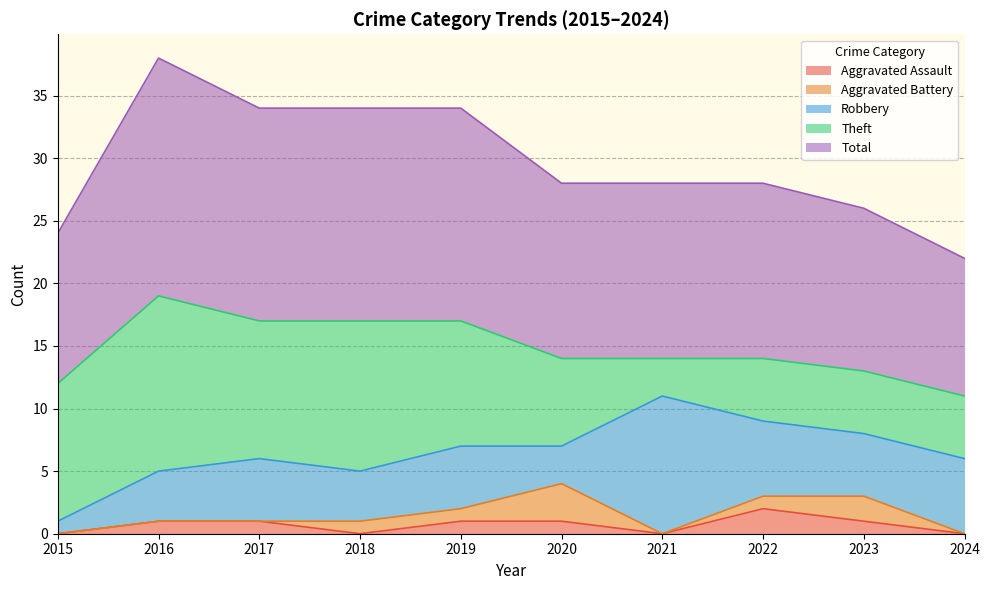

What is the maximum value shown in the chart?

19